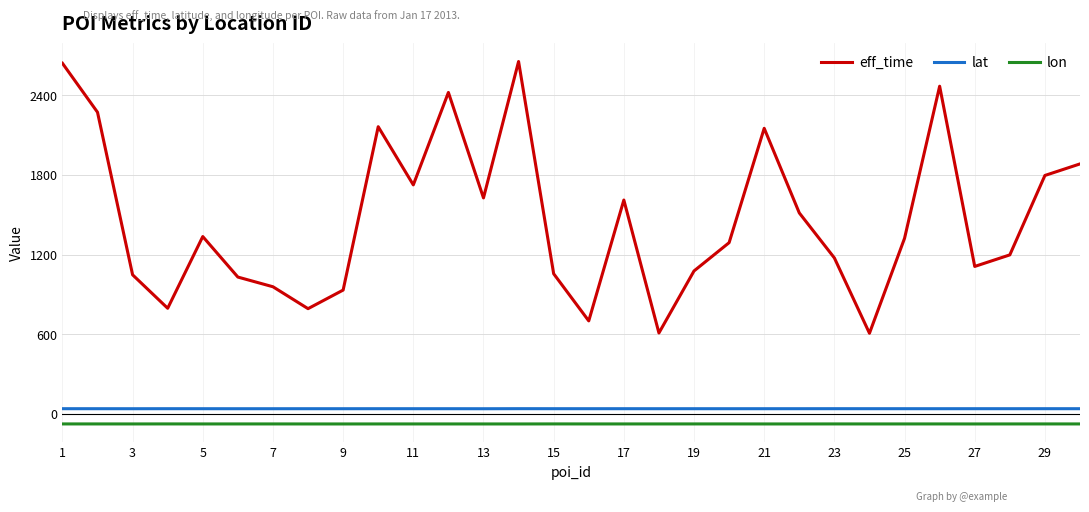

What is the maximum value shown in the chart?

2655.0